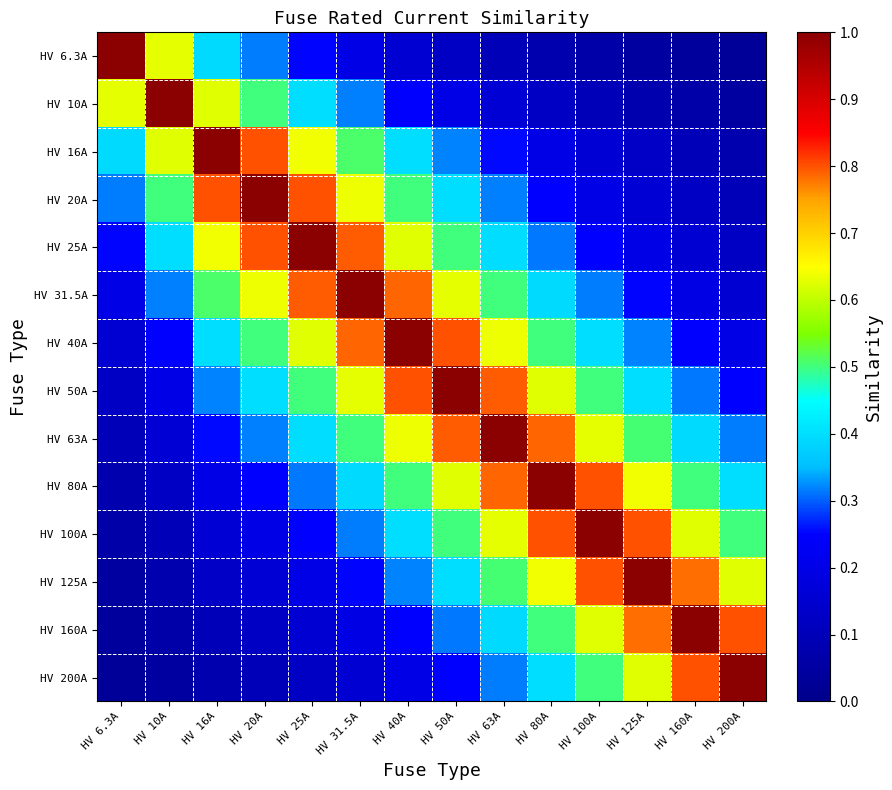

At which category is the sum across all series the highest?

HV 50A